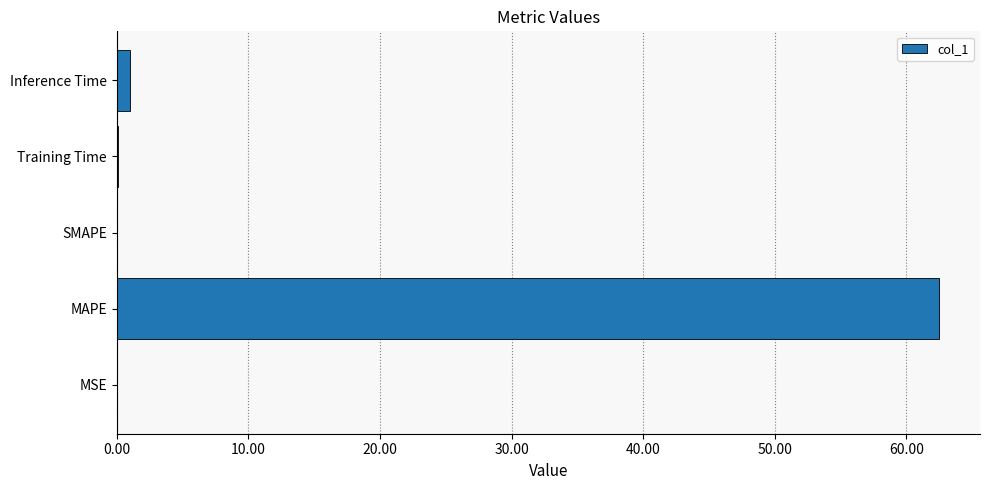

Which category has the highest value across all series?

MAPE